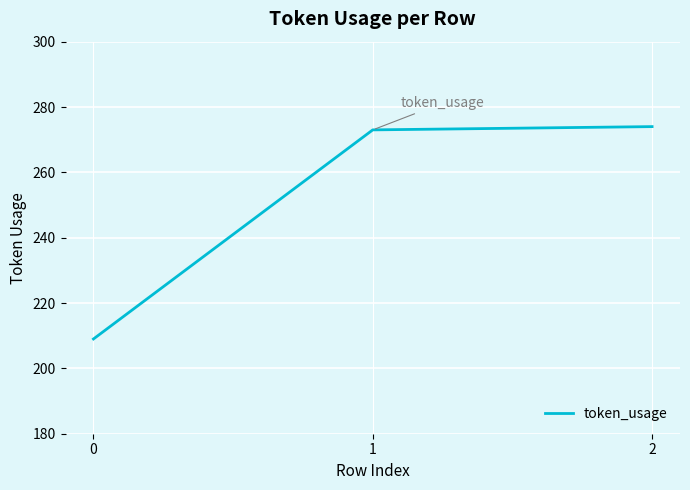

What is the smallest value displayed?

209